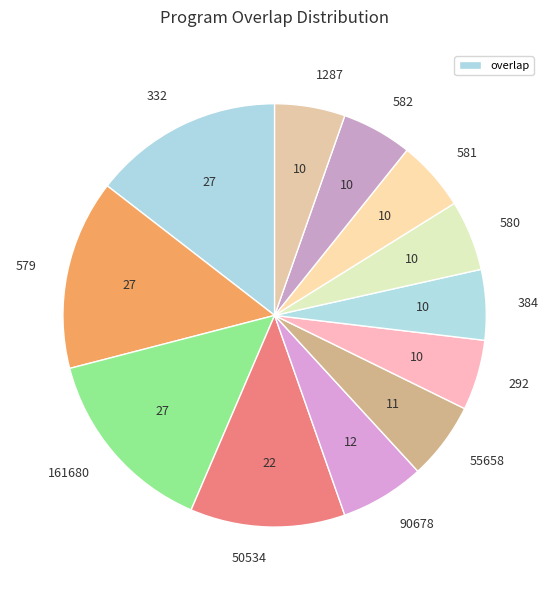

Between 50534 and 1287, which is larger?

50534